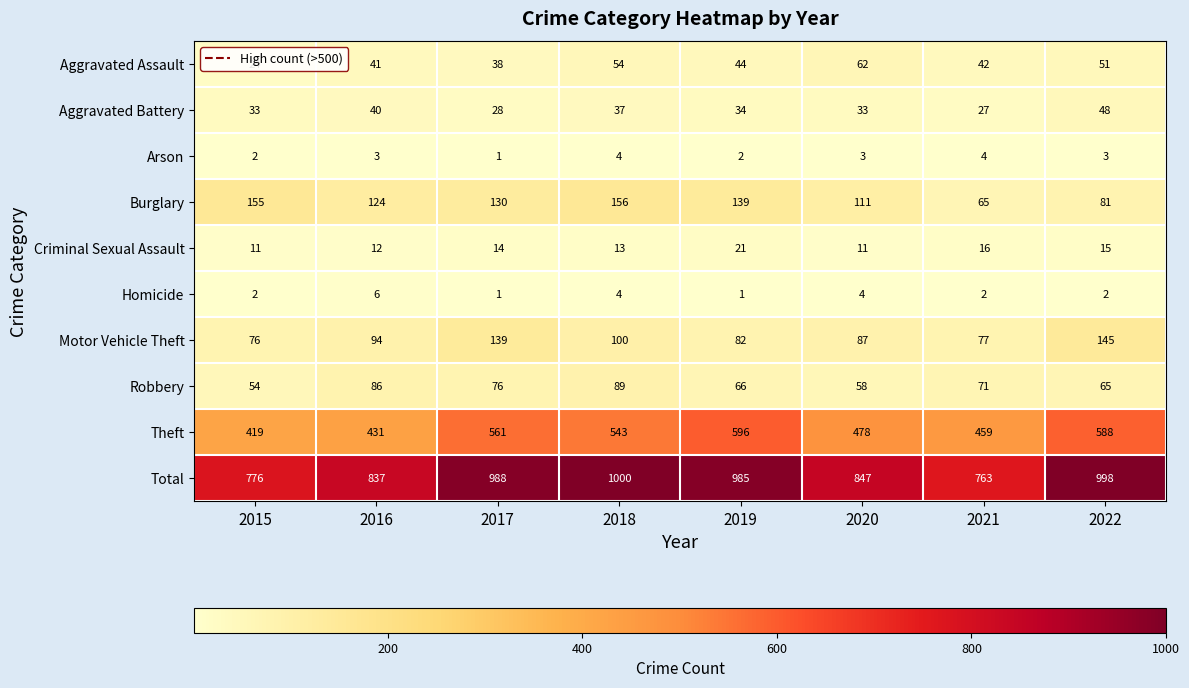

Which series has the widest spread of values?

Total